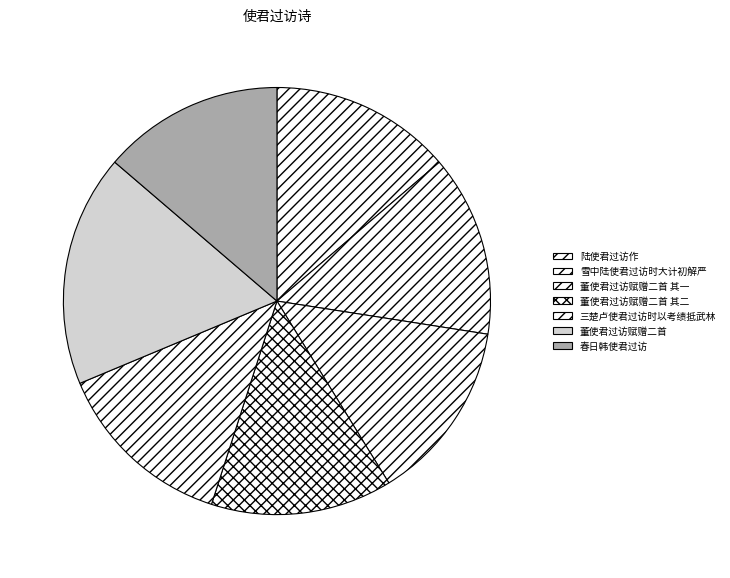

Rank the categories by value from highest to lowest.

董使君过访赋赠二首, 三楚卢使君过访时以考绩抵武林, 陆使君过访作, 雪中陆使君过访时大计初解严, 董使君过访赋赠二首 其二, 董使君过访赋赠二首 其一, 春日韩使君过访